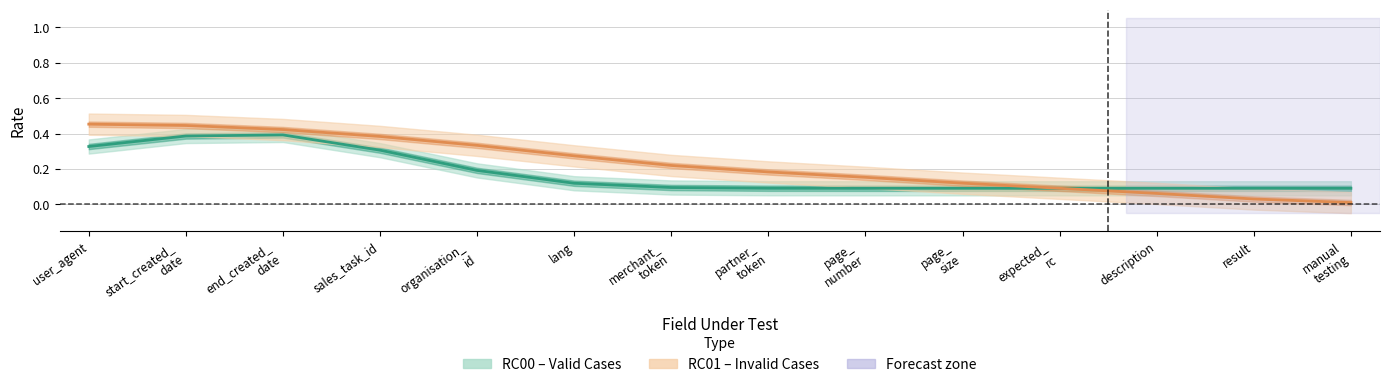

What is the sum of the RC00 center values at description and end_created_
date?

0.5